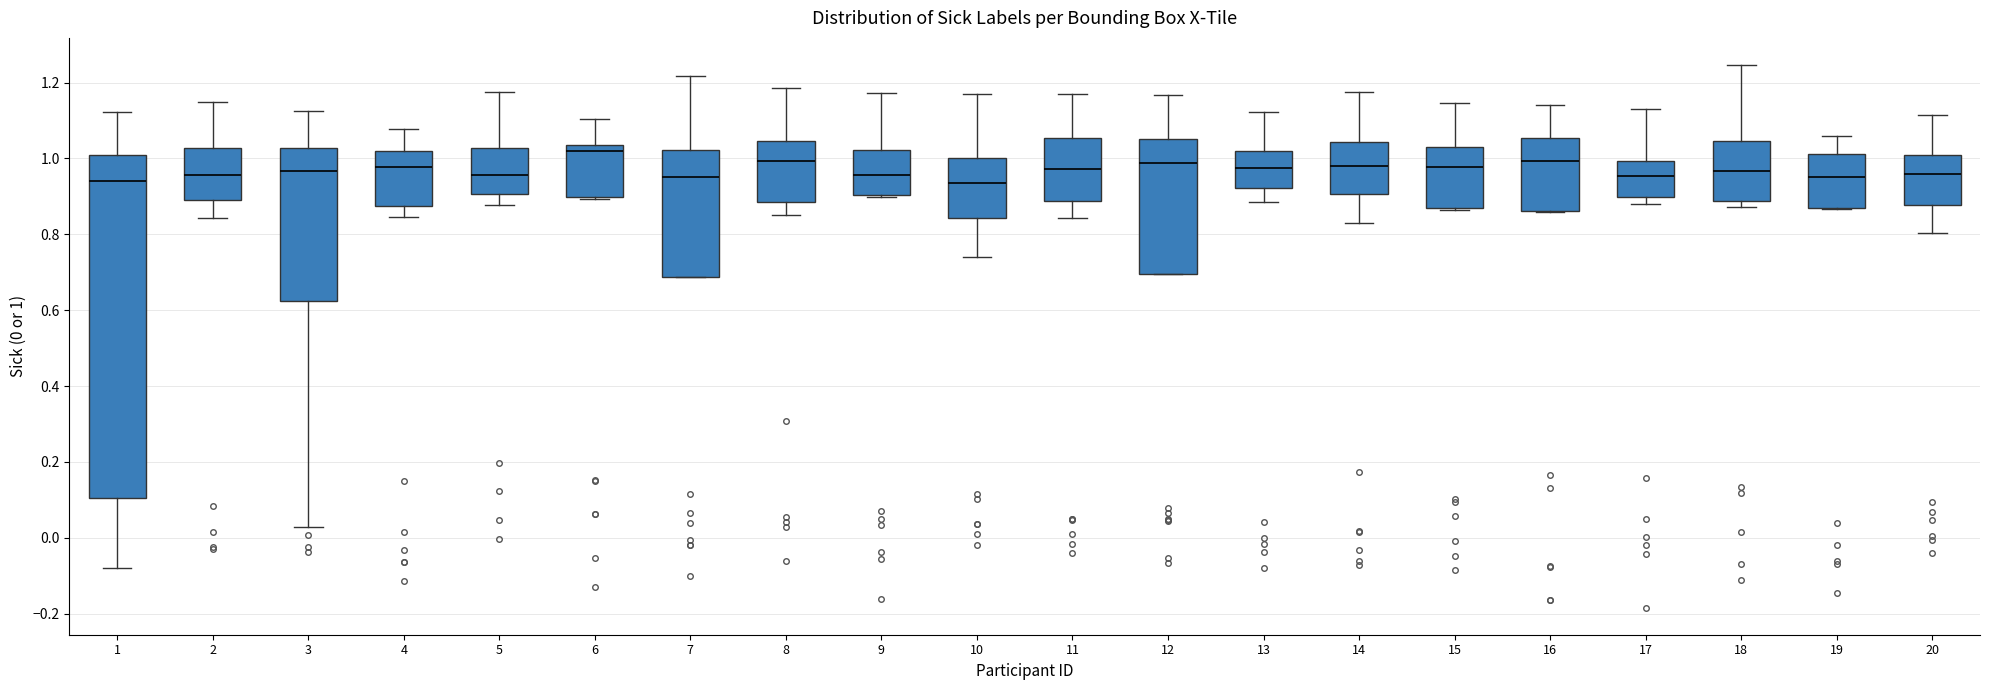

Reading left to right, read every box against the y-axis: the position of its median line, the range the box covers, and the ends of its whiskers. The values are not printed on the chart, so give them approximately, as read against the axis.

1: median 0.94, box 0.10 to 1.02, whiskers -0.08 to 1.12
2: median 0.96, box 0.90 to 1.02, whiskers 0.84 to 1.14
3: median 0.96, box 0.62 to 1.02, whiskers 0.02 to 1.12
4: median 0.98, box 0.88 to 1.02, whiskers 0.84 to 1.08
5: median 0.96, box 0.90 to 1.02, whiskers 0.88 to 1.18
6: median 1.02, box 0.90 to 1.04, whiskers 0.90 to 1.10
7: median 0.96, box 0.68 to 1.02, whiskers 0.68 to 1.22
8: median 1.00, box 0.88 to 1.04, whiskers 0.86 to 1.18
9: median 0.96, box 0.90 to 1.02, whiskers 0.90 to 1.18
10: median 0.94, box 0.84 to 1.00, whiskers 0.74 to 1.16
11: median 0.98, box 0.88 to 1.06, whiskers 0.84 to 1.18
12: median 0.98, box 0.70 to 1.06, whiskers 0.70 to 1.16
13: median 0.98, box 0.92 to 1.02, whiskers 0.88 to 1.12
14: median 0.98, box 0.90 to 1.04, whiskers 0.84 to 1.18
15: median 0.98, box 0.88 to 1.04, whiskers 0.86 to 1.14
16: median 1.00, box 0.86 to 1.06, whiskers 0.86 to 1.14
17: median 0.96, box 0.90 to 1.00, whiskers 0.88 to 1.14
18: median 0.96, box 0.88 to 1.04, whiskers 0.88 (just below the box's lower edge) to 1.24
19: median 0.96, box 0.86 to 1.02, whiskers 0.86 to 1.06
20: median 0.96, box 0.88 to 1.02, whiskers 0.80 to 1.12